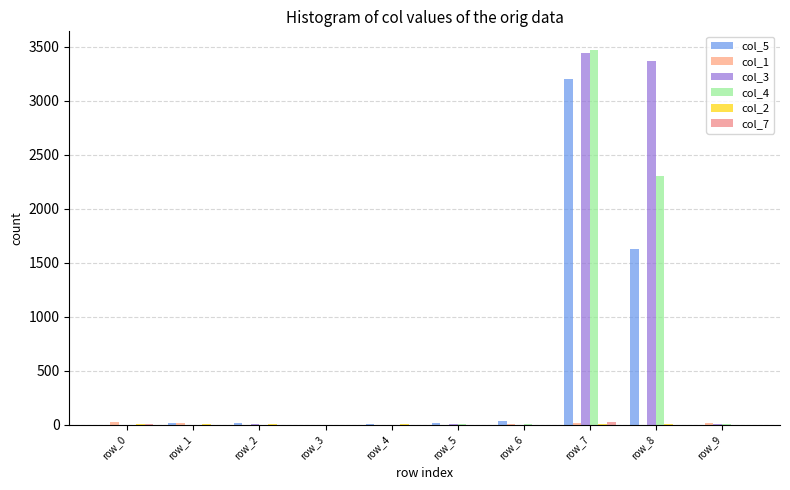

What is the total value across all series at row_7?

10150